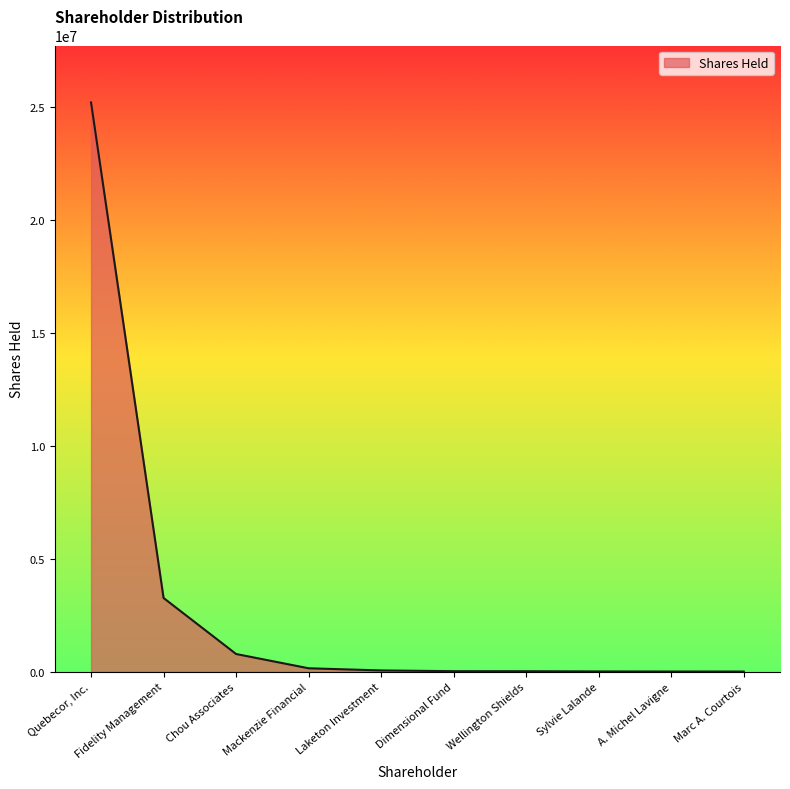

Between Dimensional Fund and Fidelity Management, which is larger?

Fidelity Management